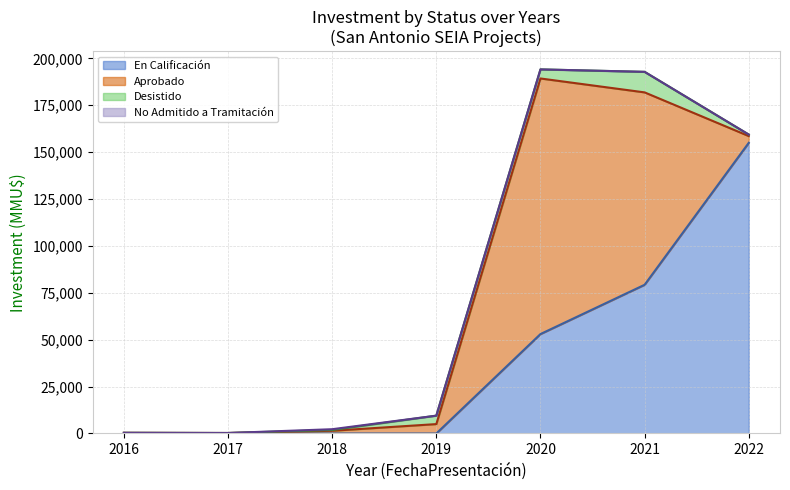

What are all the series names shown in the legend?

En Calificación, Aprobado, Desistido, No Admitido a Tramitación